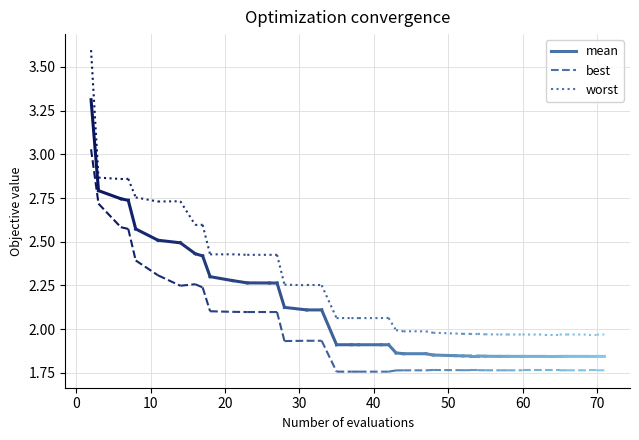

Does the chart display data point markers on the line(s)?

No